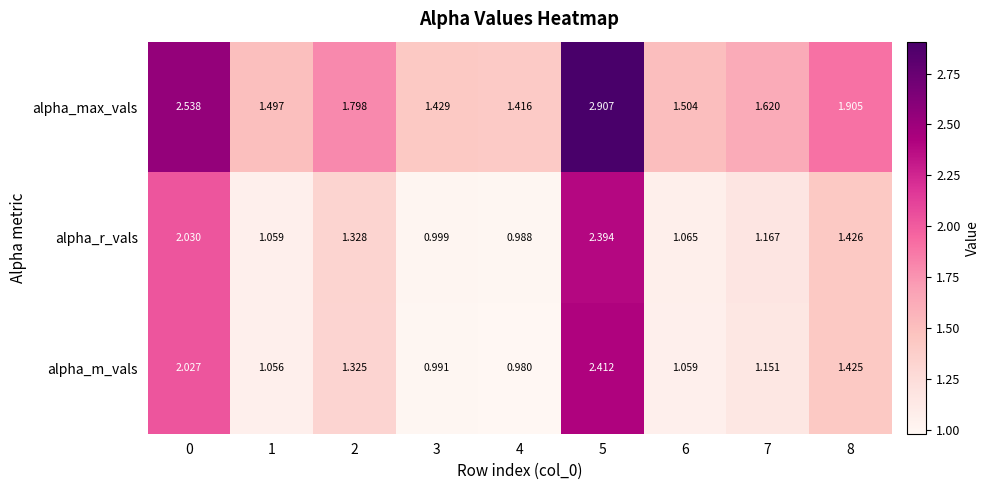

List the series in order of their peak value, lowest first.

alpha_r_vals, alpha_m_vals, alpha_max_vals